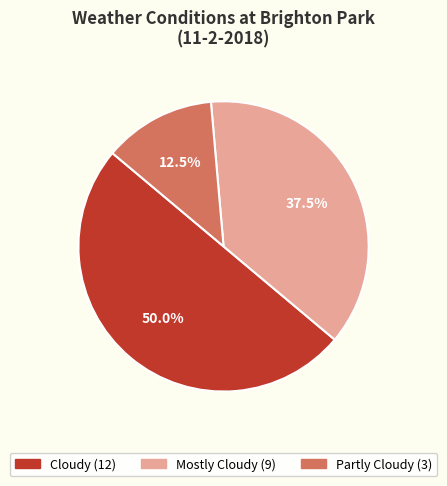

True or false: Mostly Cloudy accounts for 47% of the total.

False